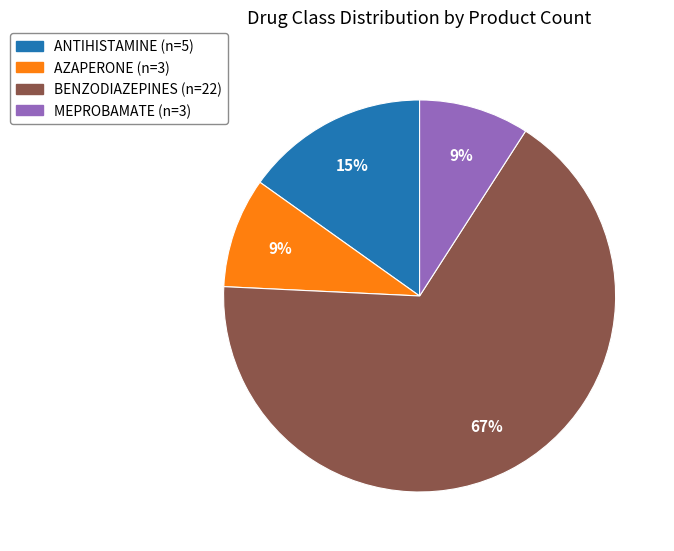

Does MEPROBAMATE account for over 50% of the chart?

No